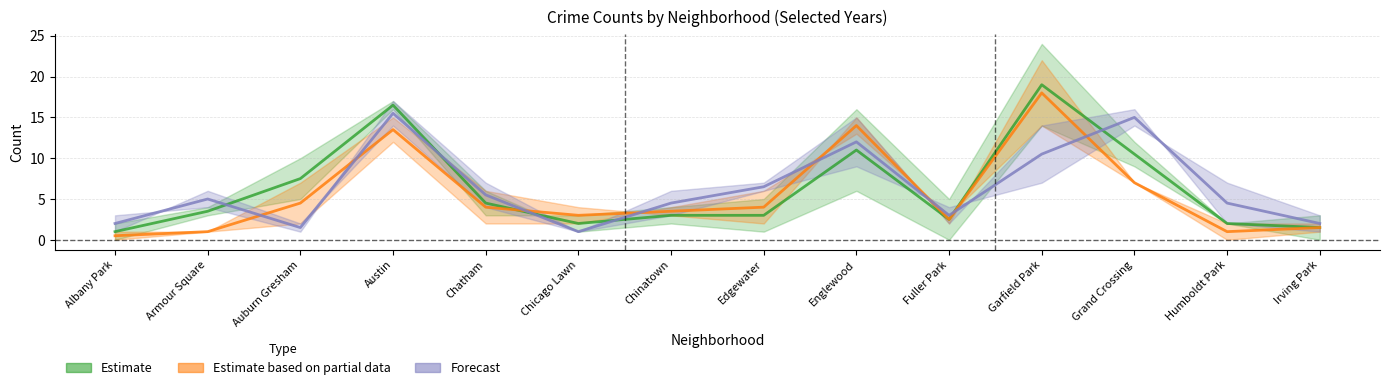

What is the label of the 1st point from the left?

Albany Park